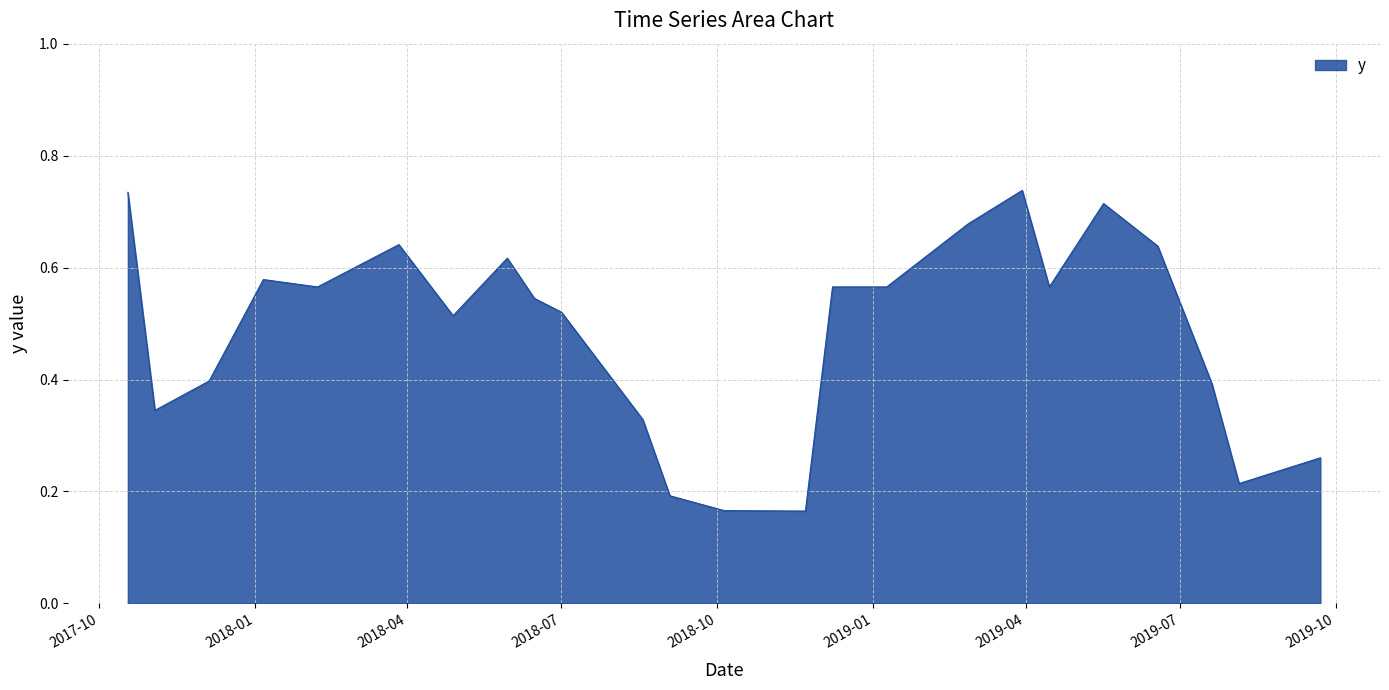

What is the value of the 2nd point from the left?

0.3